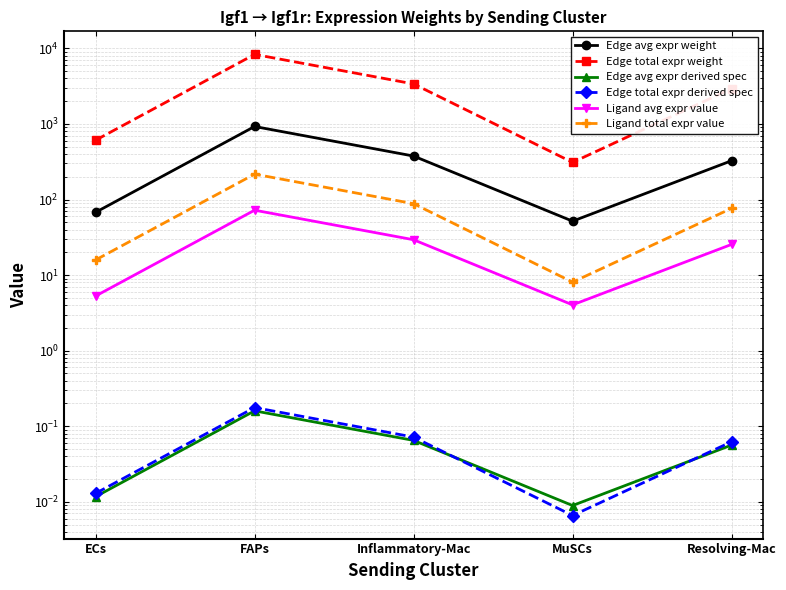

Count the number of data series in this chart.

6